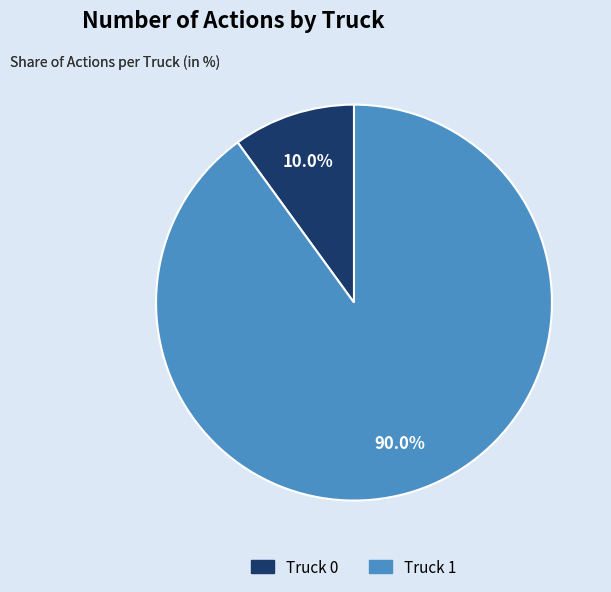

Which category has the smallest portion of the pie?

Truck 0